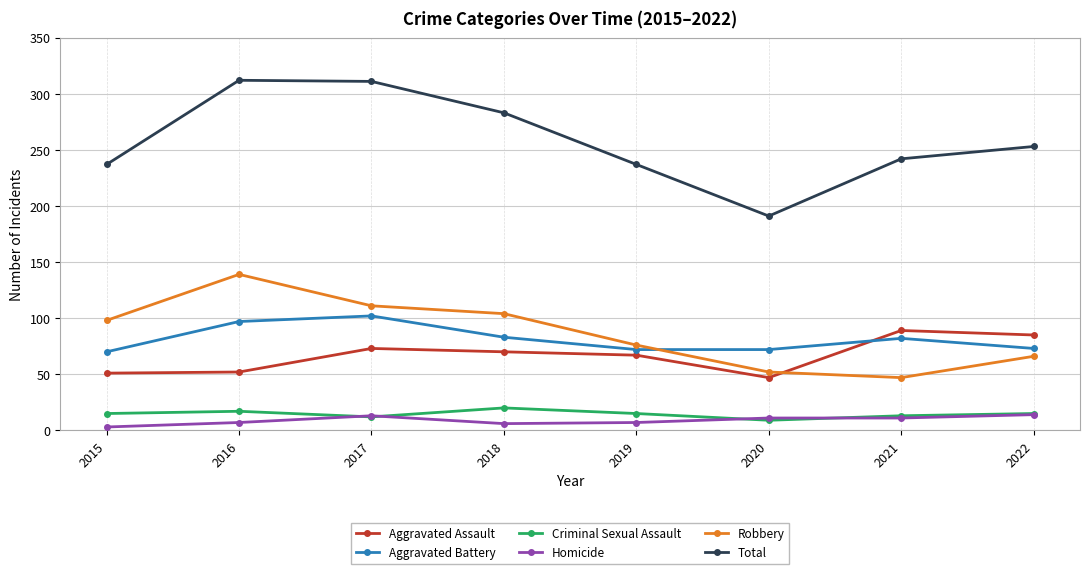

What is the value of the Robbery point at the 2nd from the left?

139